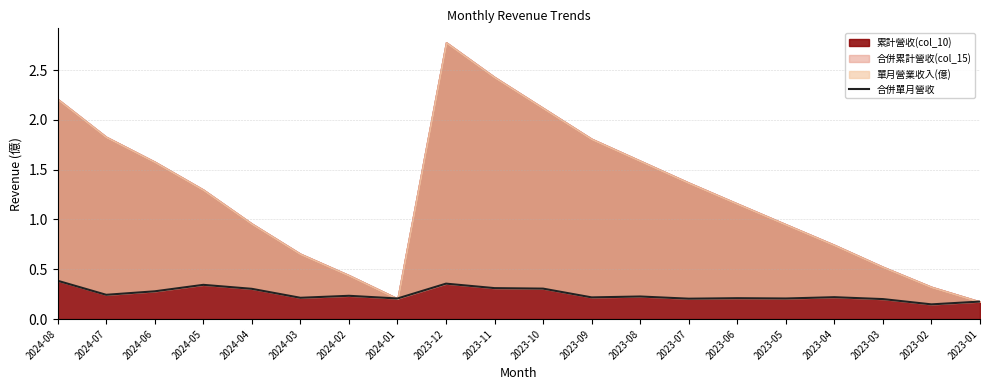

What is the difference between the maximum and minimum values?

0.2